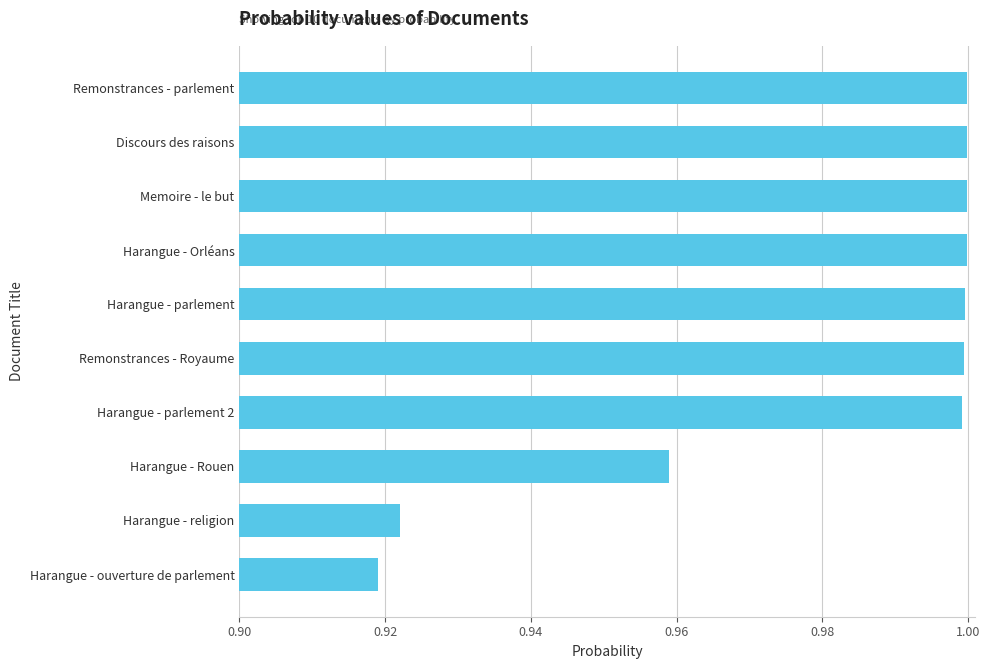

What is the sum of all values?

9.8